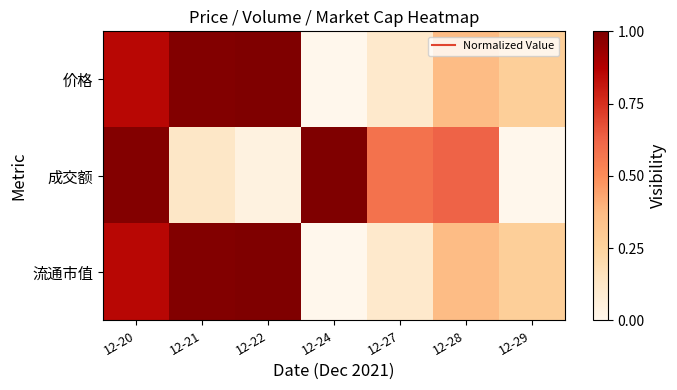

At which category does the chart reach its minimum across all series?

12-24